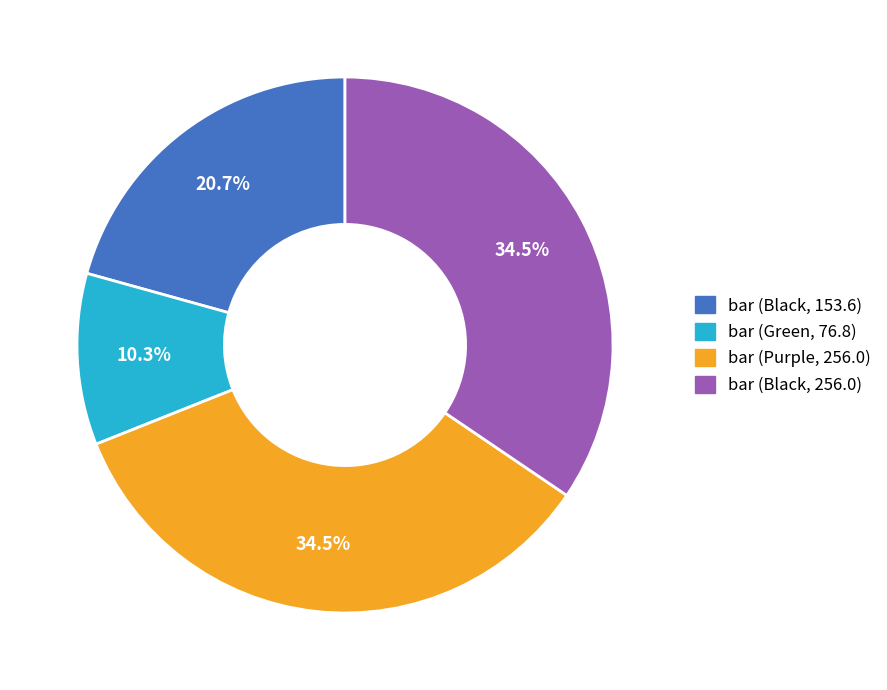

True or false: bar (Green, 76.8) accounts for 10% of the total.

True